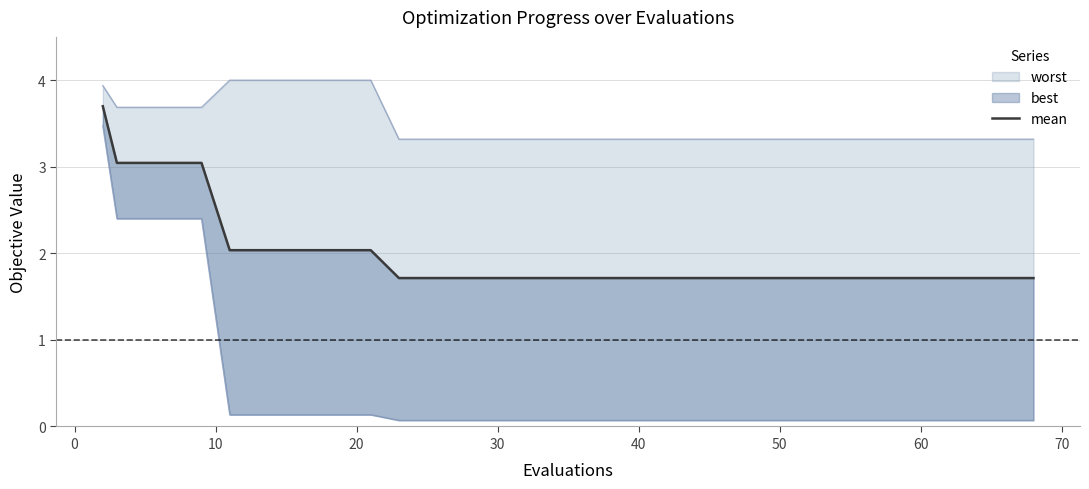

Which has a higher value, 10 or 30?

10